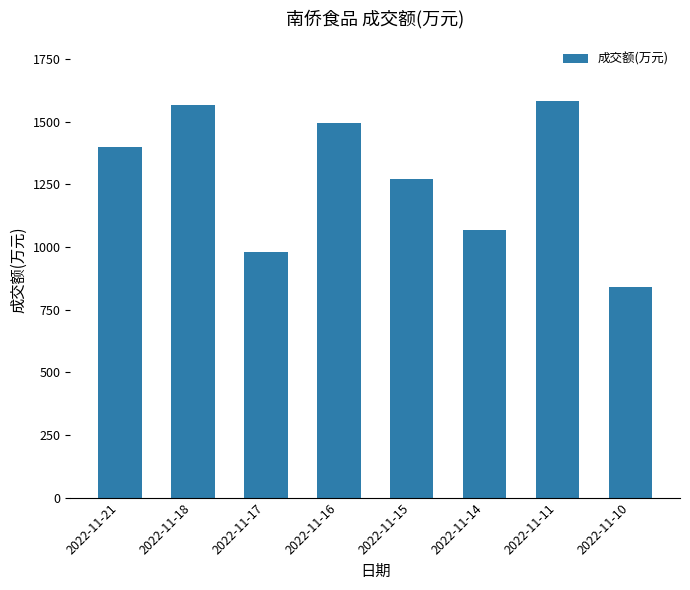

Which category has the lowest value across all series?

2022-11-10